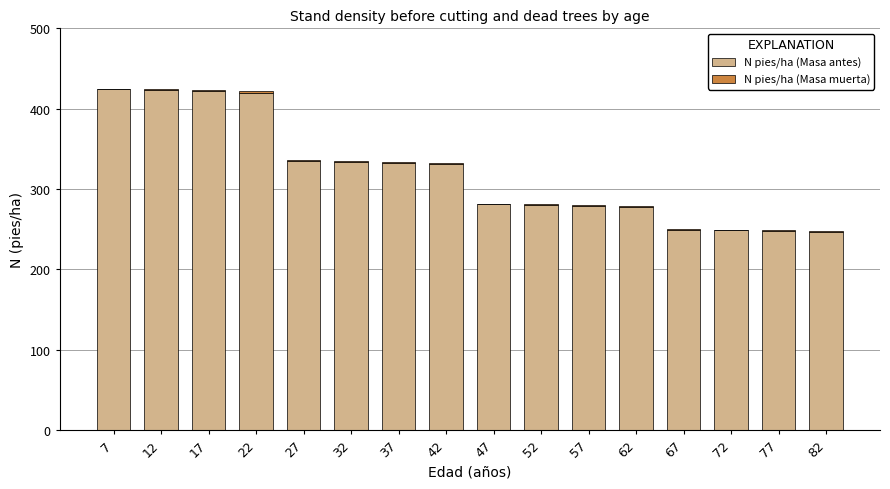

The N pies/ha (Masa antes) series shows 421.5 at 17. True or false?

True